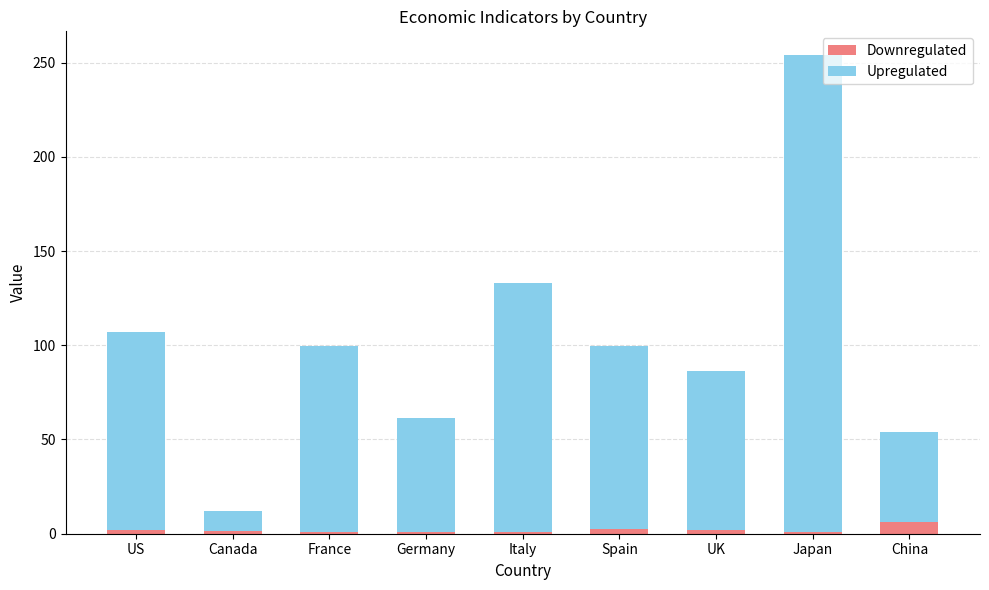

What is the highest value of the Downregulated series?

6.4